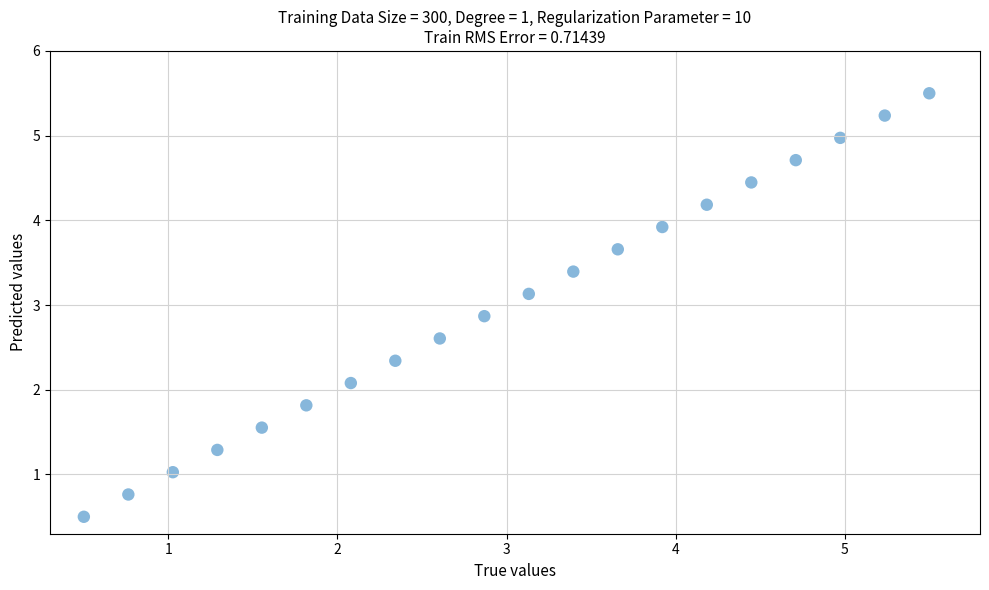

What is the range of Y values (max minus min)?

5.0